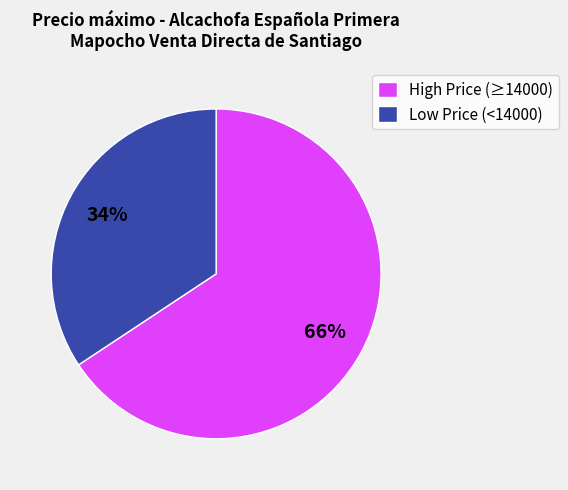

To the nearest percent, what is the average slice percentage?

50%